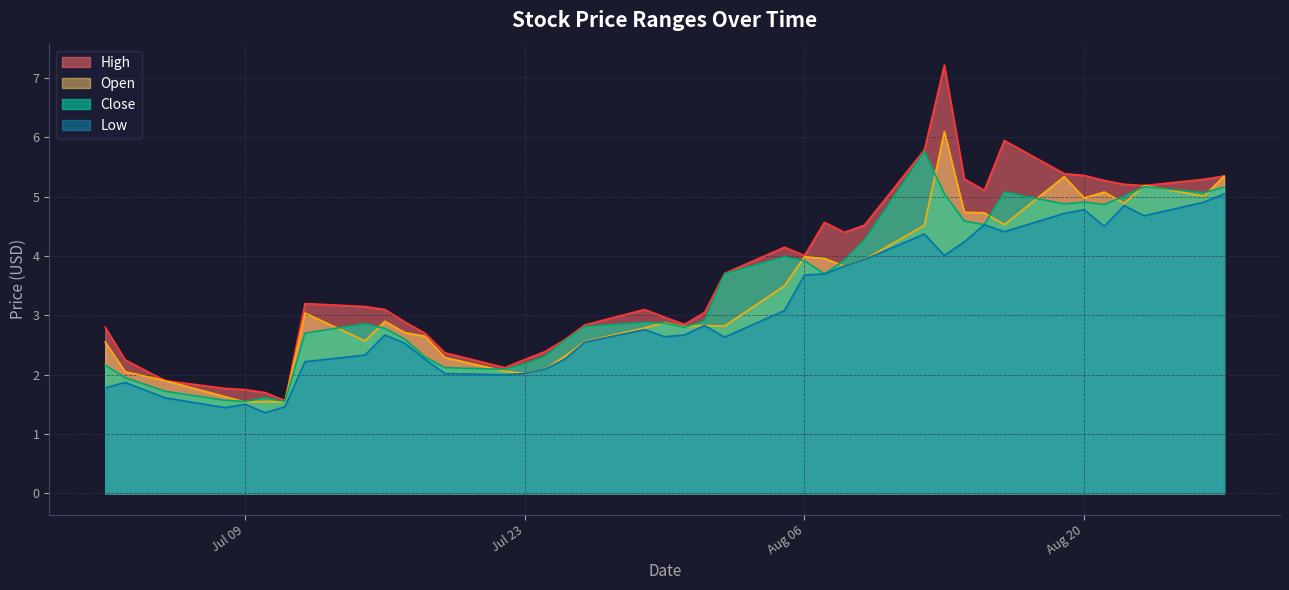

List the series in order of their peak value, highest first.

High, Open, Close, Low